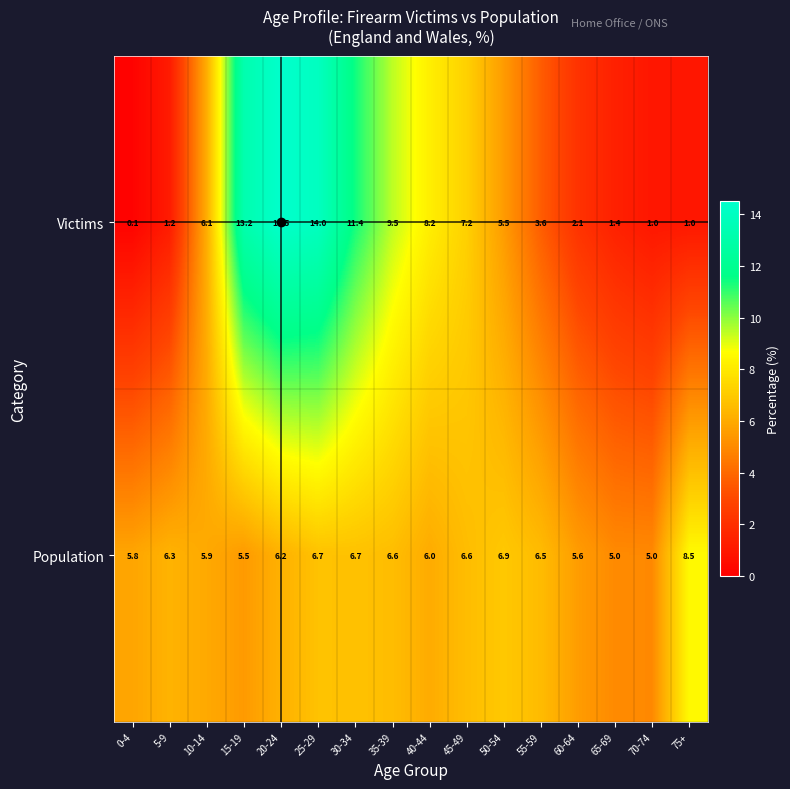

List the series in order of their peak value, lowest first.

Population, Victims